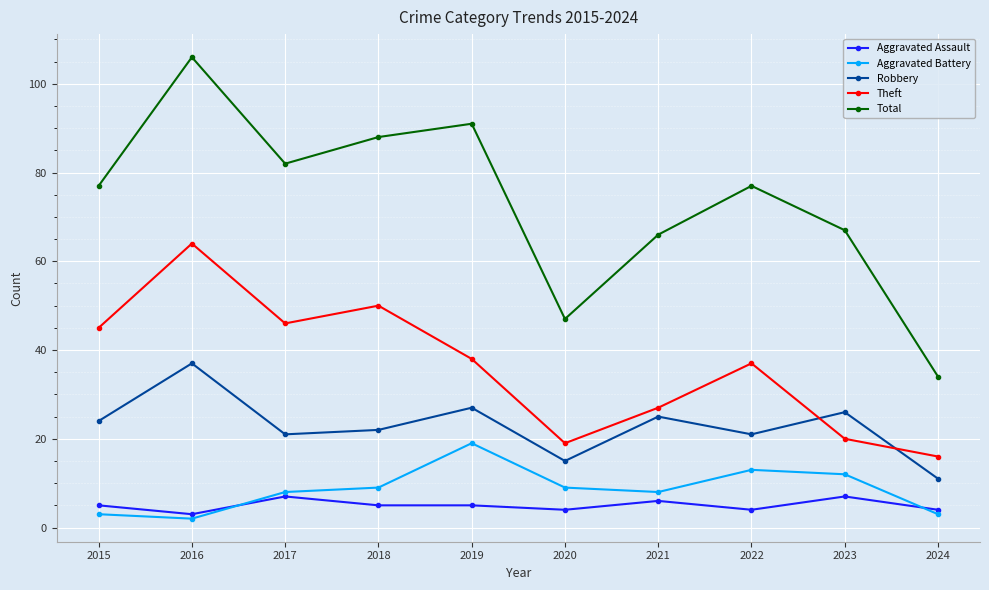

Reading left to right, list all the values displayed in this chart.

Aggravated Assault: 5	3	7	5	5	4	6	4	7	4
Aggravated Battery: 3	2	8	9	19	9	8	13	12	3
Robbery: 24	37	21	22	27	15	25	21	26	11
Theft: 45	64	46	50	38	19	27	37	20	16
Total: 77	106	82	88	91	47	66	77	67	34